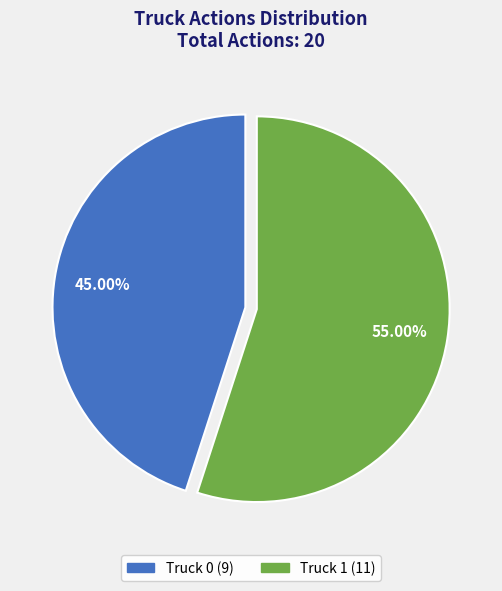

To the nearest percent, what is the combined percentage of Truck 0 and Truck 1?

100%